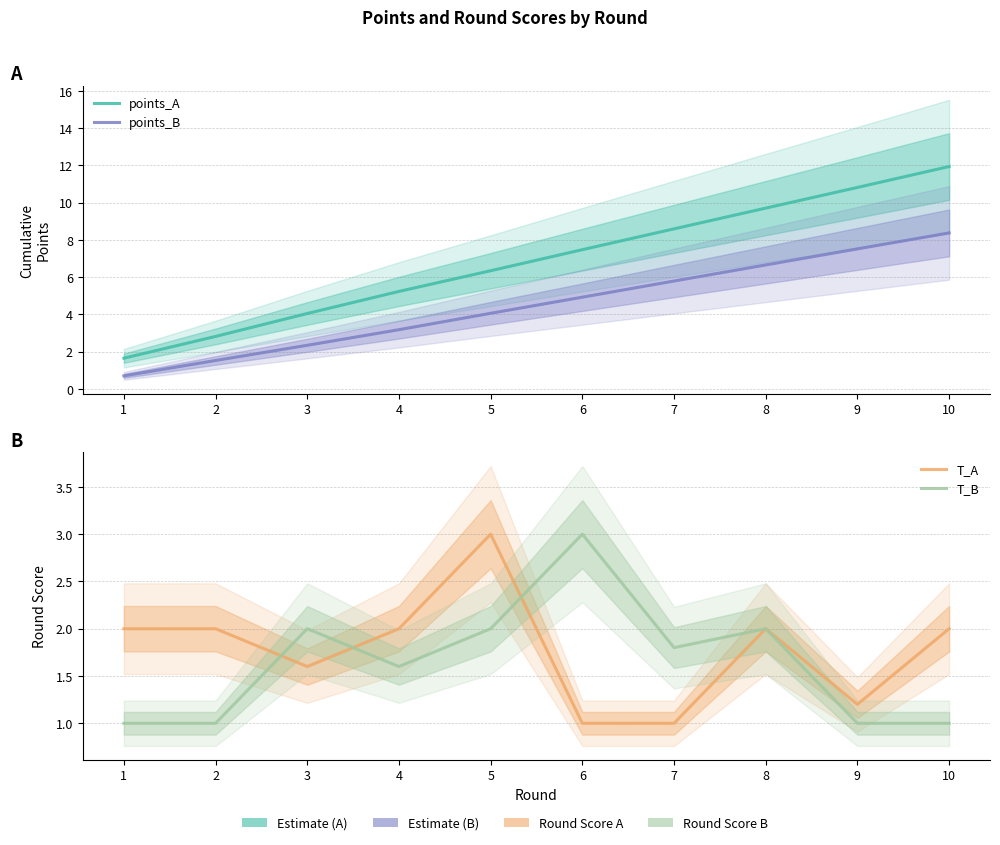

True or false: points_A and points_B intersect in this chart.

False